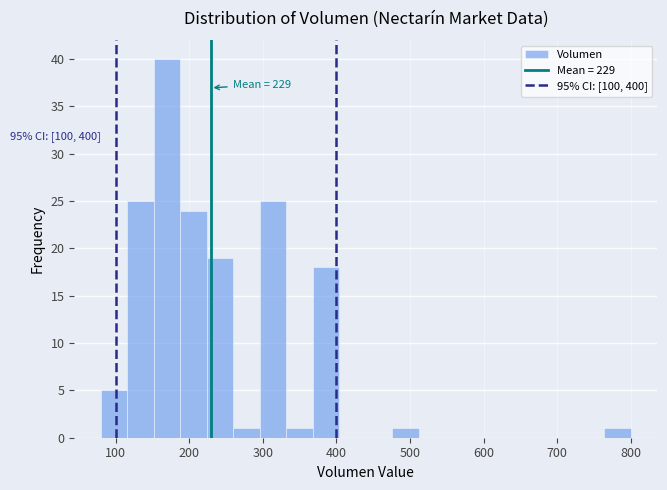

Around what value on the x-axis is the tallest bar? Give the approximate position of its centre, as read against the axis.

170